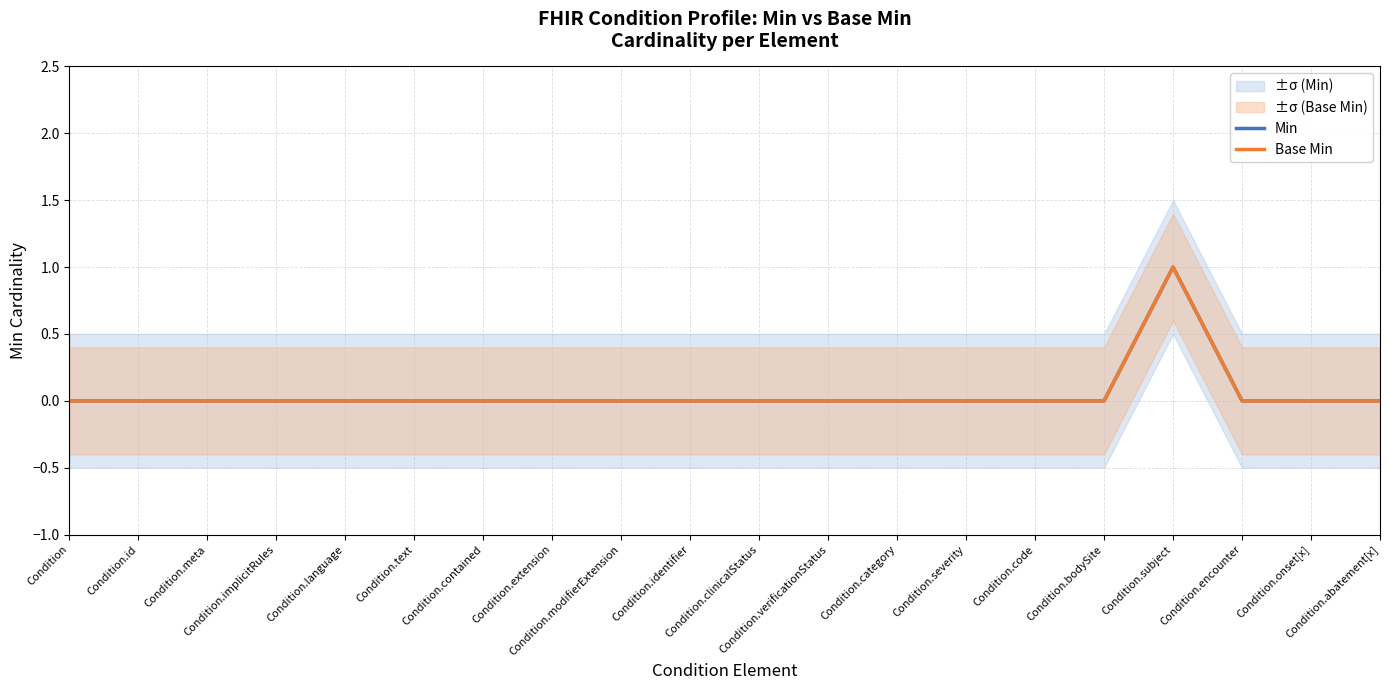

Does the chart display data point markers on the line(s)?

No